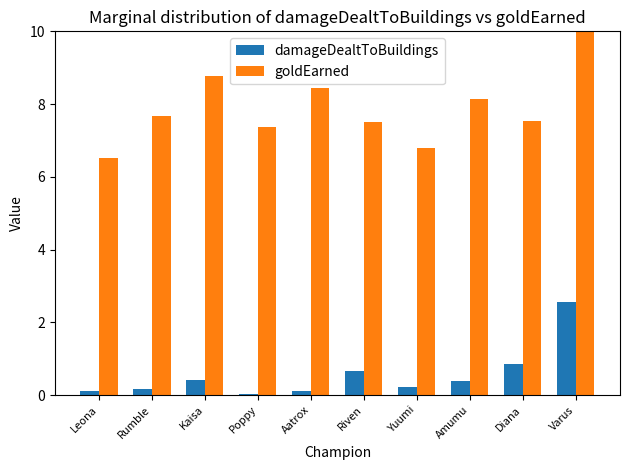

Rank the series by their maximum value, from lowest to highest.

damageDealtToBuildings, goldEarned